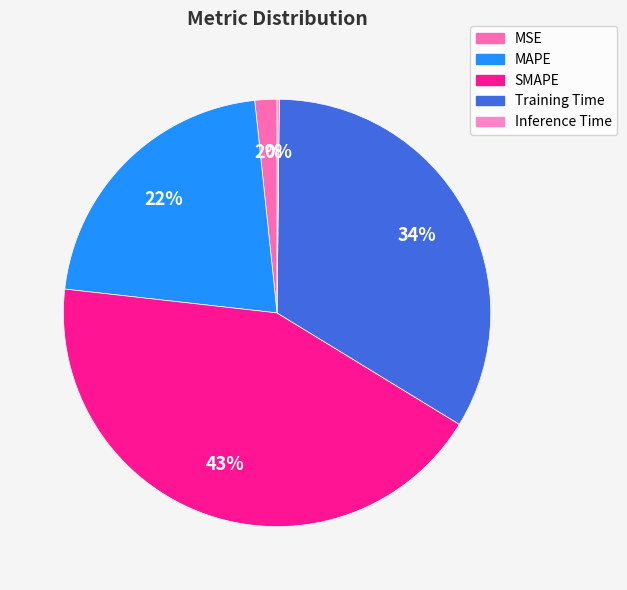

How many slices are in this pie chart?

5